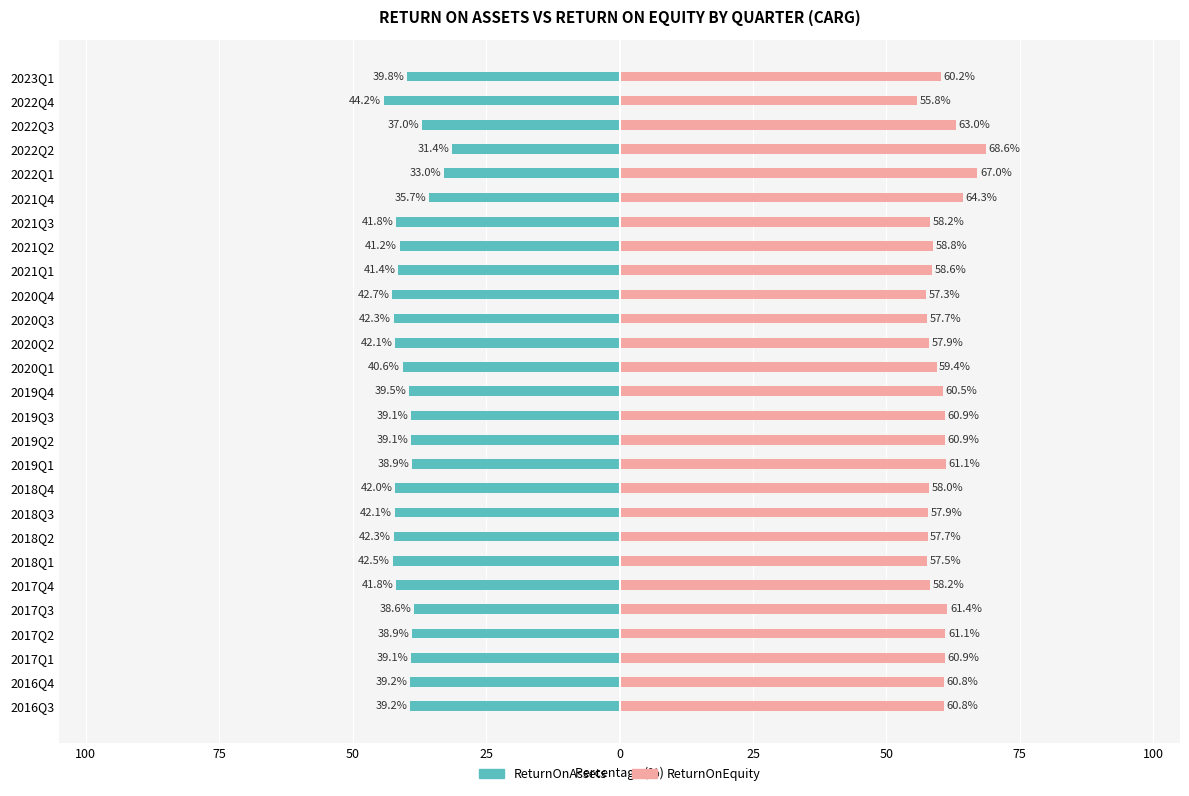

What is the average value of the ReturnOnEquity series?

60.2